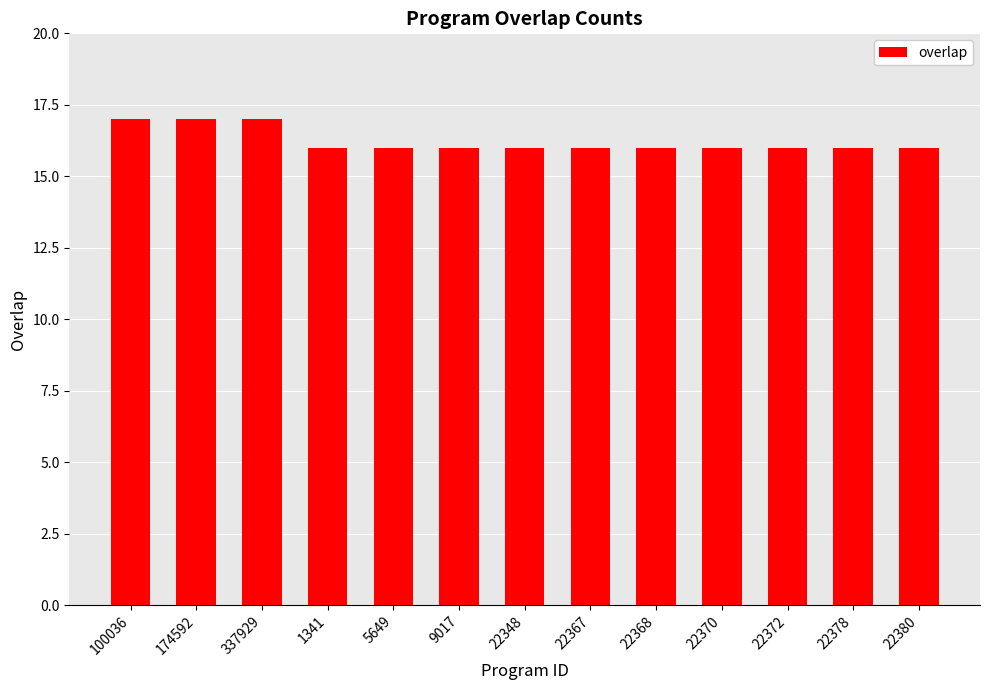

The chart shows a value of 6 at 9017. True or false?

False